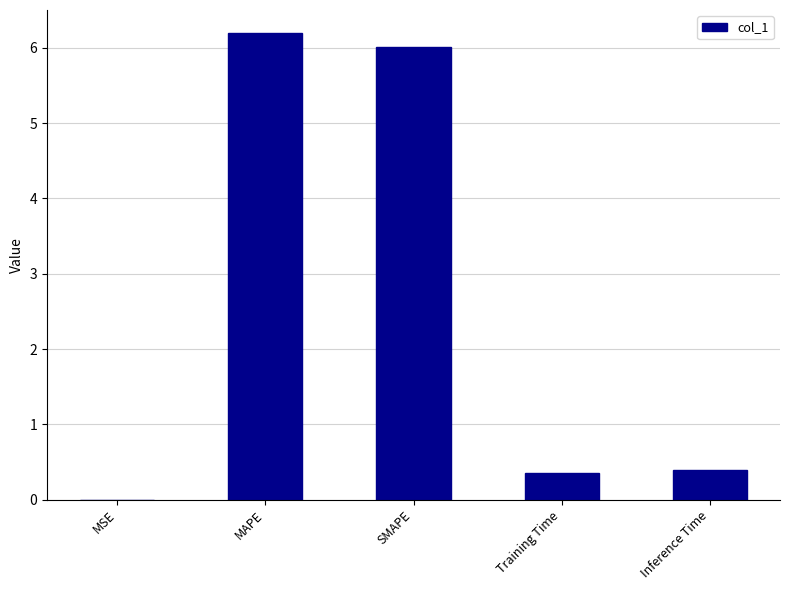

What is the sum of all values?

12.9